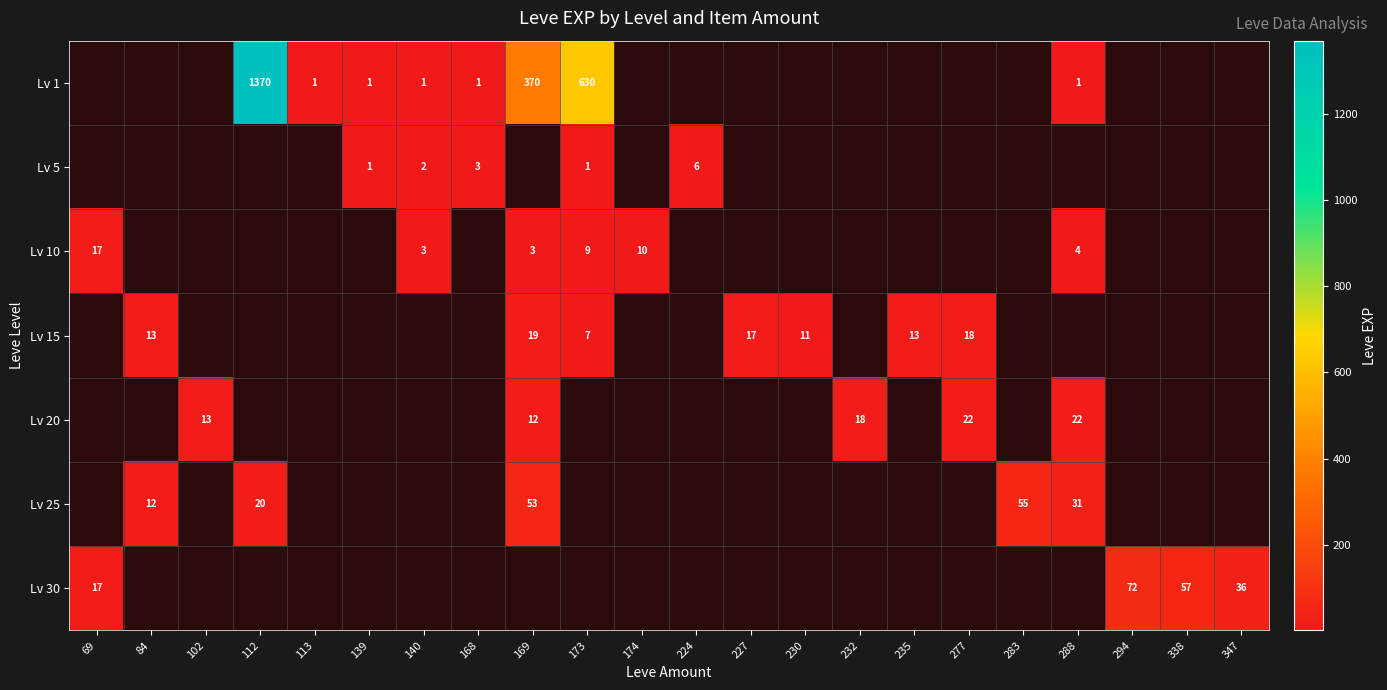

At which category does the chart reach its minimum across all series?

69